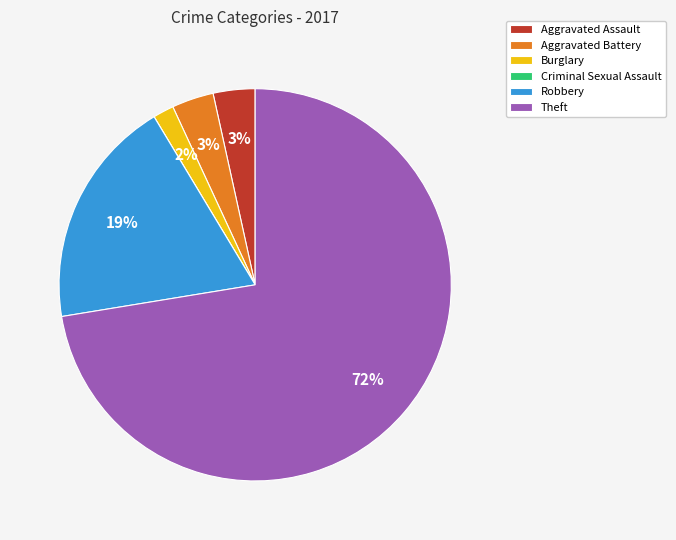

To the nearest percent, what is the average slice percentage?

17%